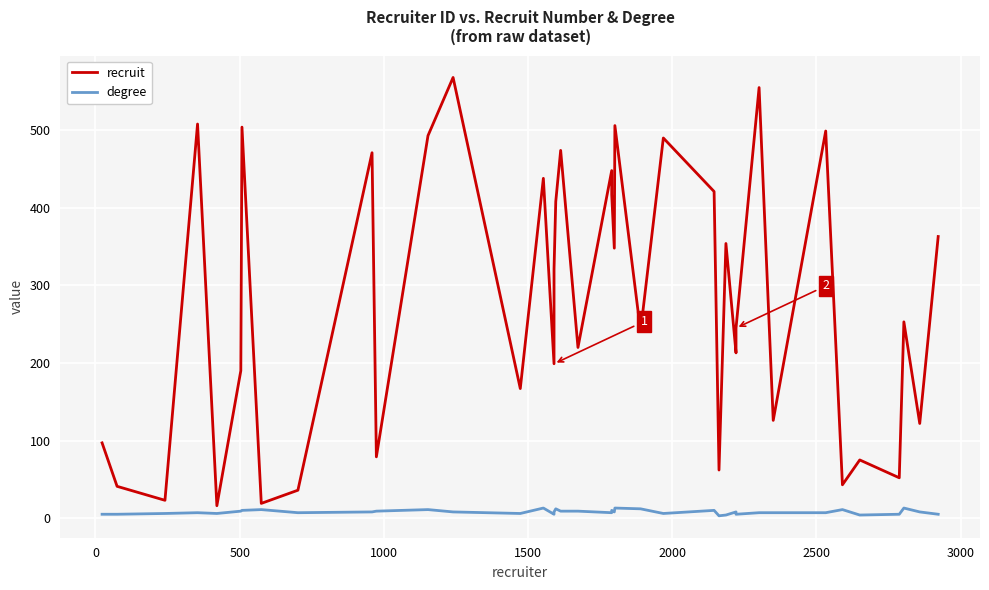

True or false: degree and recruit intersect in this chart.

False